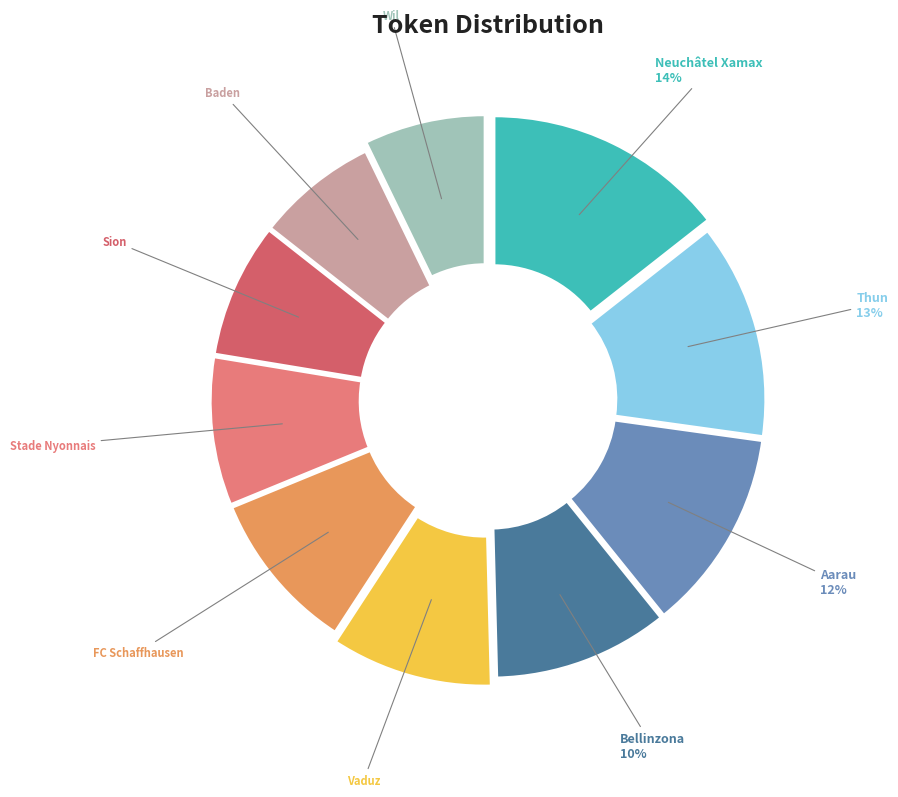

Which slice is the largest?

Neuchâtel Xamax